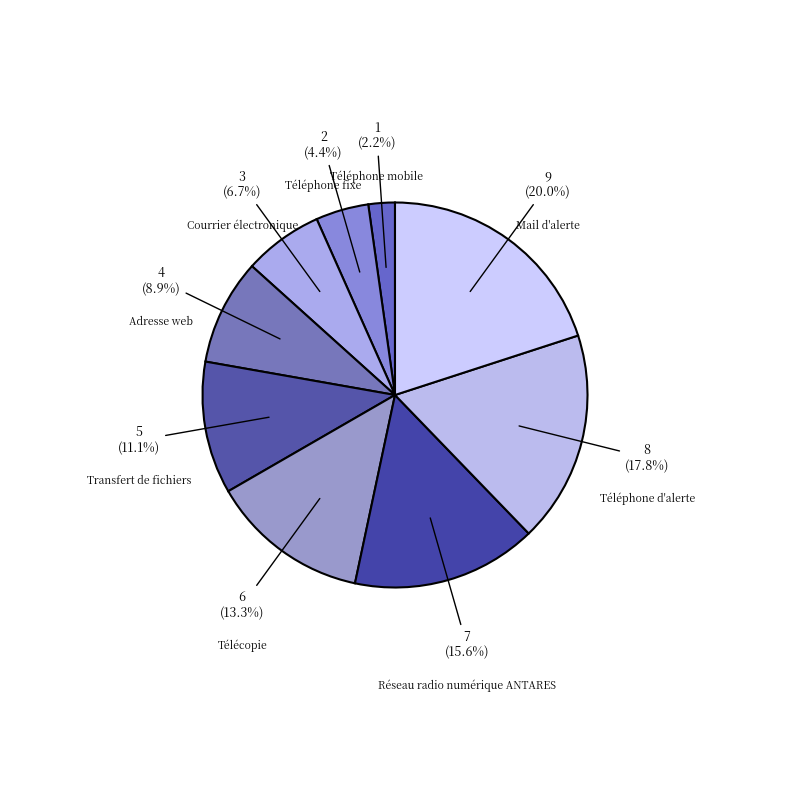

To the nearest percent, what is the difference between the largest and smallest slice percentages?

18%